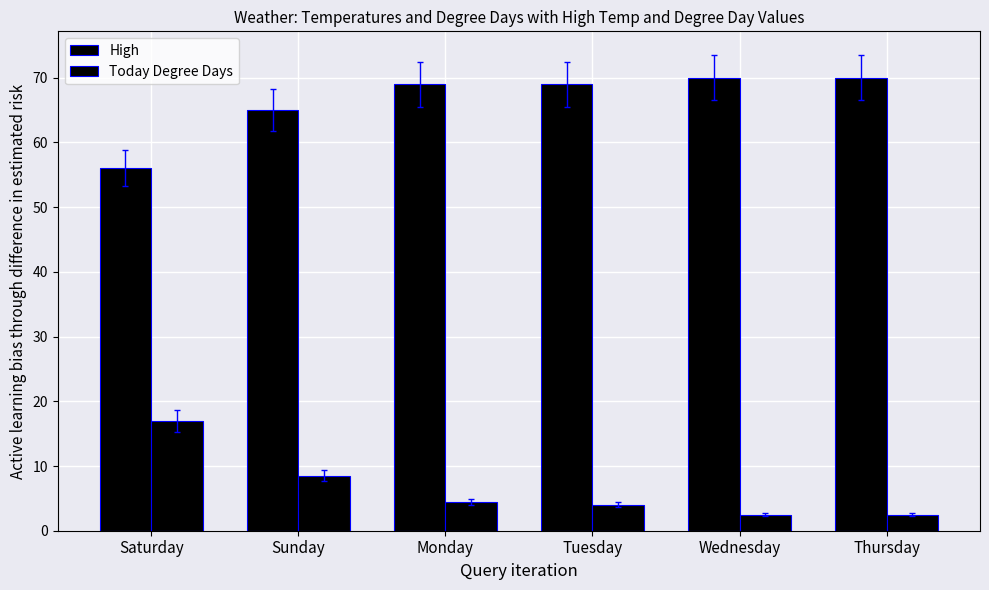

List the series in order of their overall mean, lowest first.

Today Degree Days, High